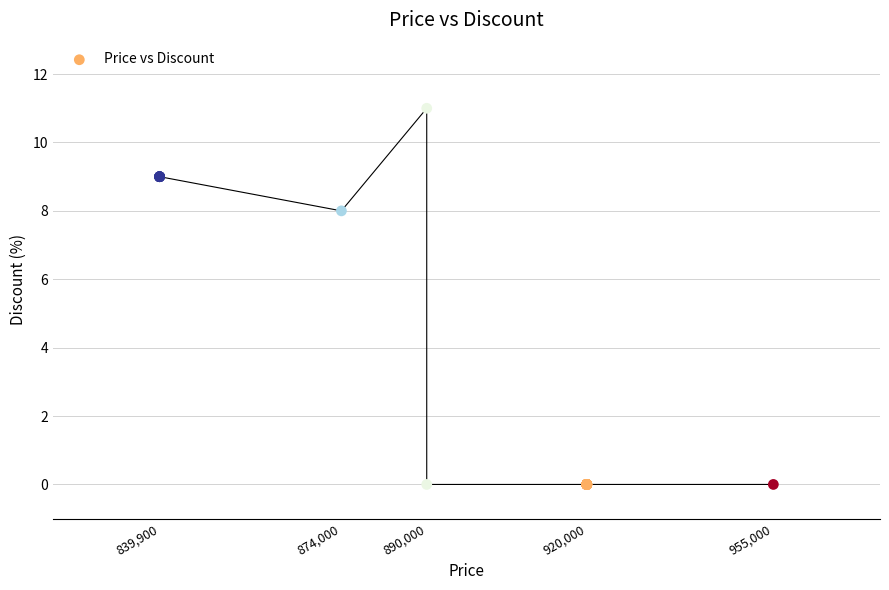

What Y value in the scatter plot is closest to 5?

8